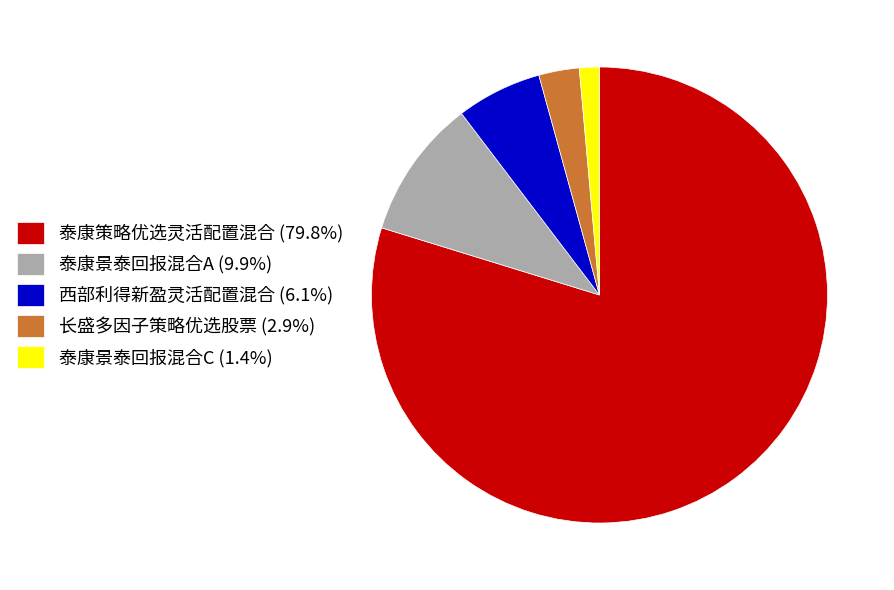

Does 泰康策略优选灵活配置混合 (79.8%) represent more than half of the total?

Yes